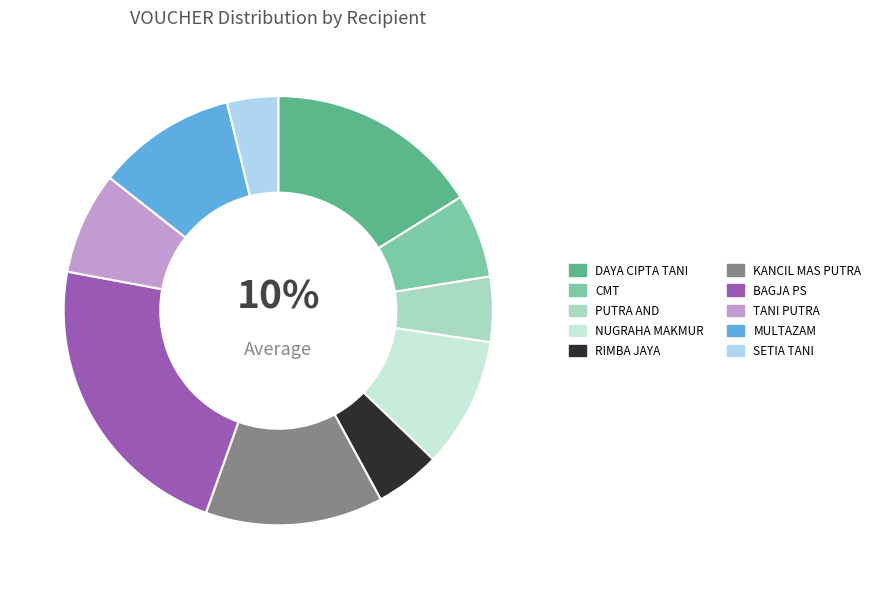

What is the ratio of the value at TANI PUTRA to the value at KANCIL MAS PUTRA?

0.6